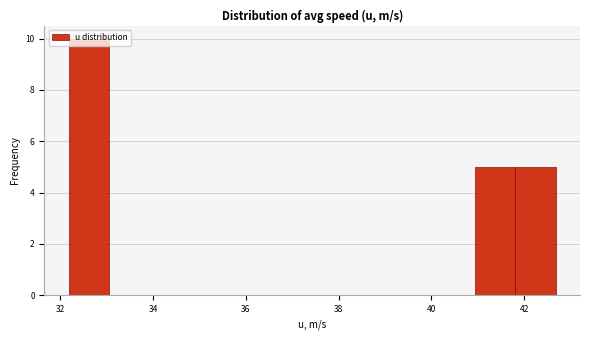

Which range on the x-axis has the tallest bar?

32.2 to 33.0